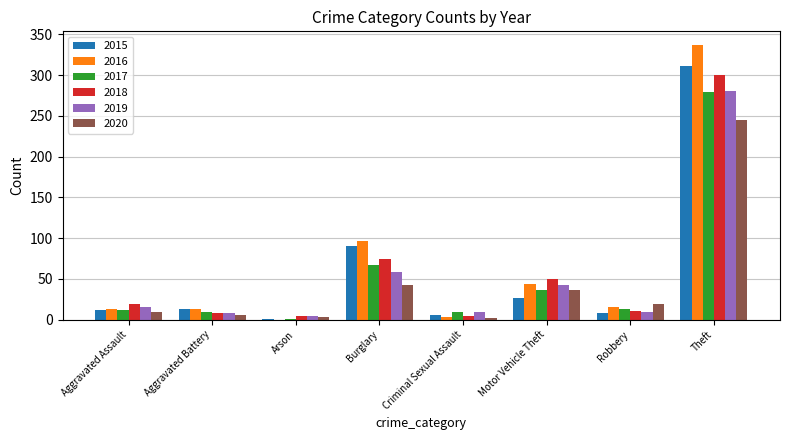

Is it true that 2020 equals 42 at Burglary?

True